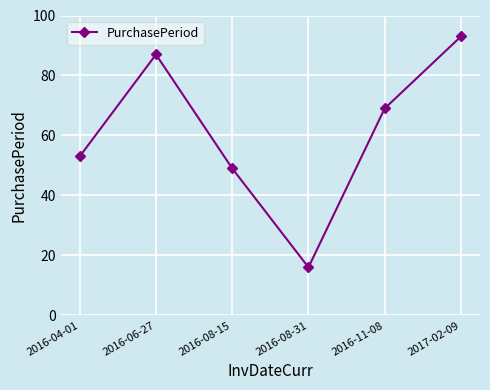

Rank the categories by value from highest to lowest.

2017-02-09, 2016-06-27, 2016-11-08, 2016-04-01, 2016-08-15, 2016-08-31